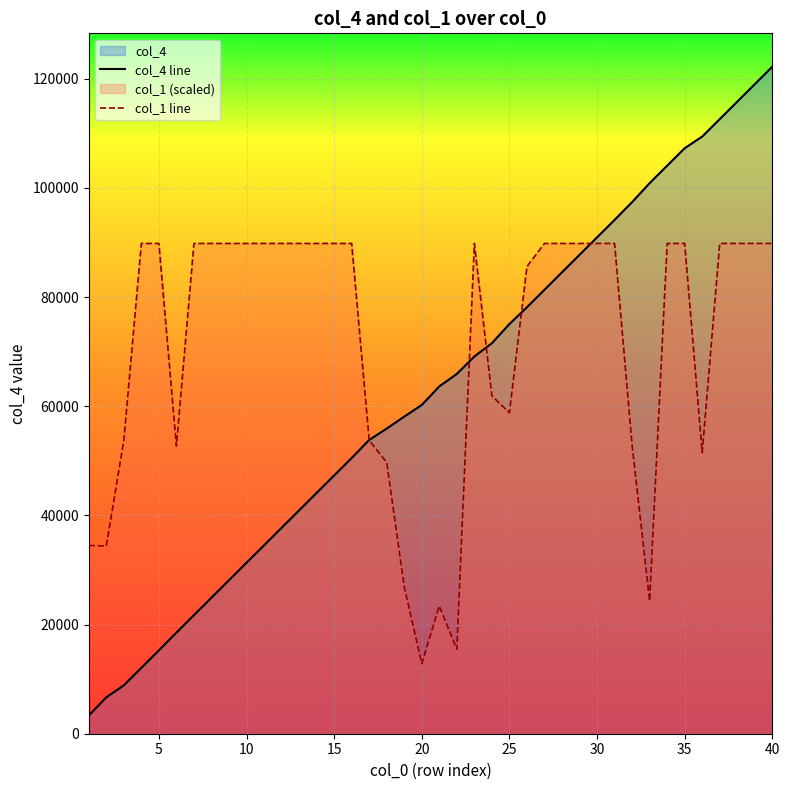

Rank the series by their average value, from lowest to highest.

col_4 line, col_1 line